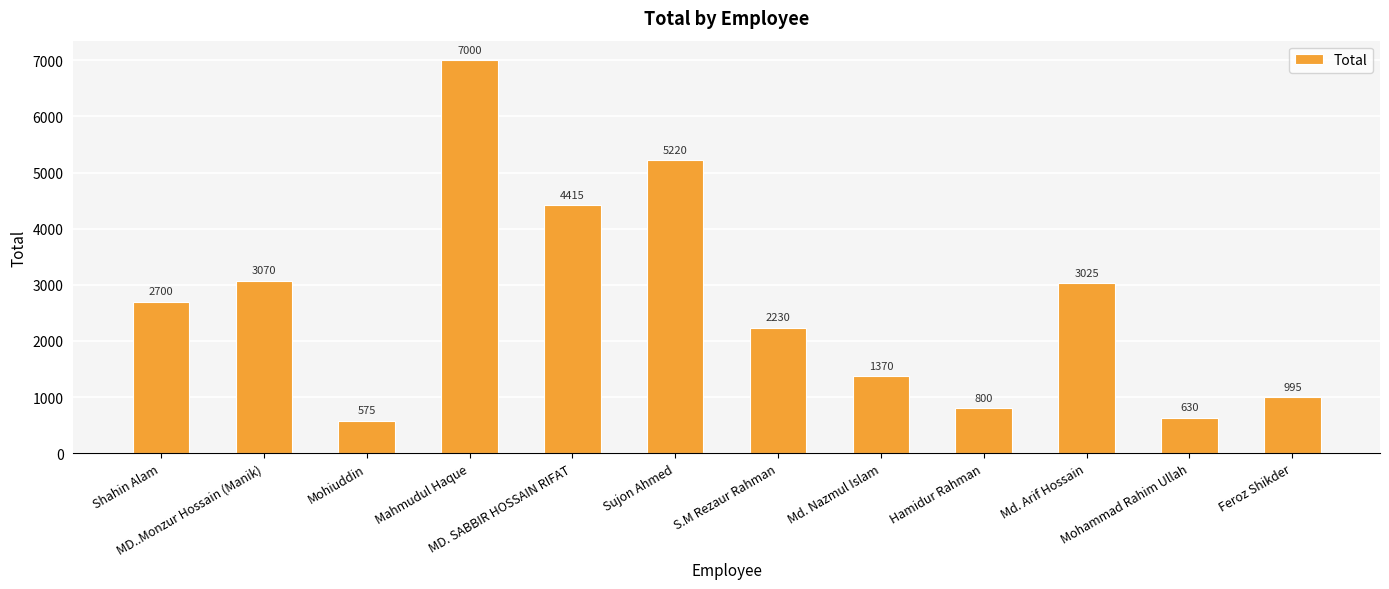

What is the label of the 4th bar from the right?

Hamidur Rahman